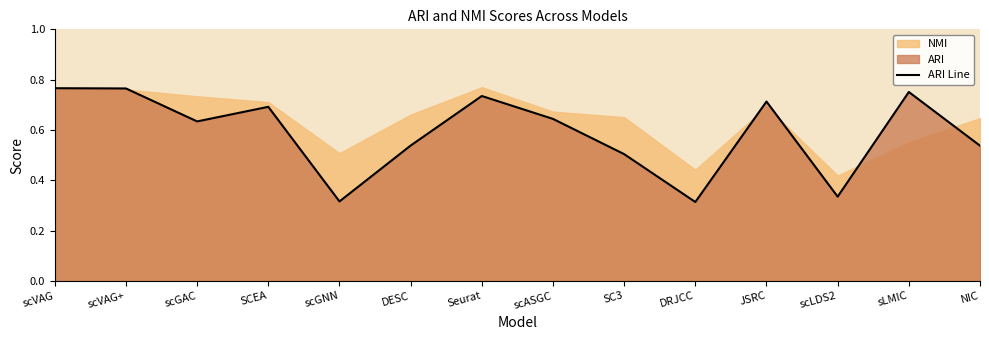

What is the difference between the values at scLDS2 and SCEA?

0.4